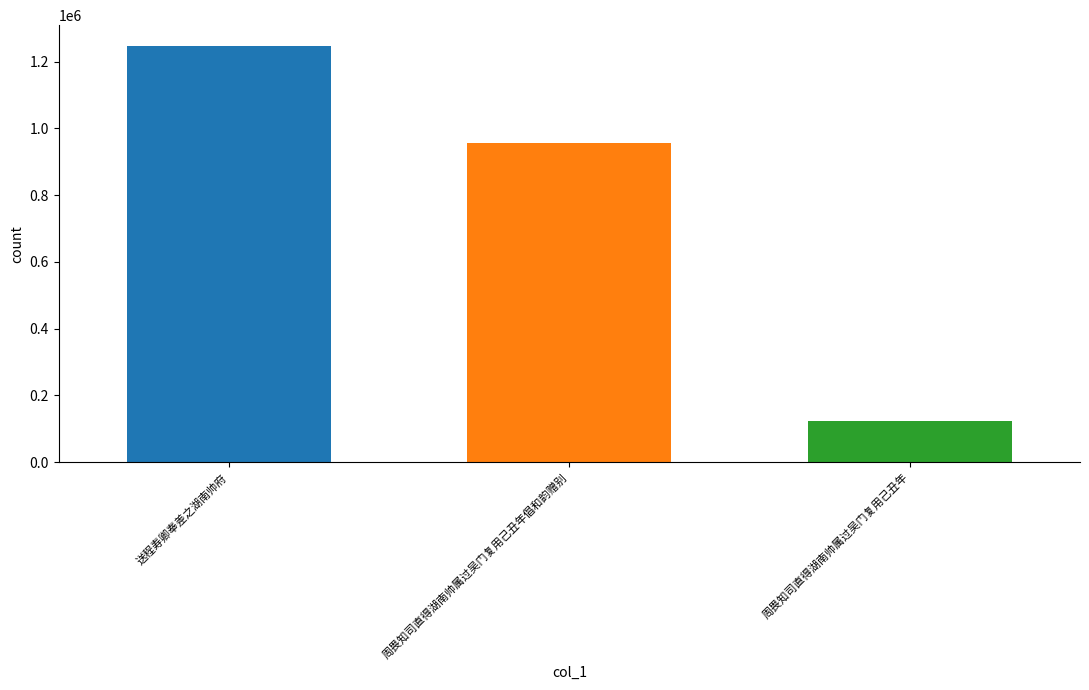

What is the difference between the highest and lowest values at 周畏知司直得湖南帅属过吴门复用己丑年倡和韵赠别?

1124292